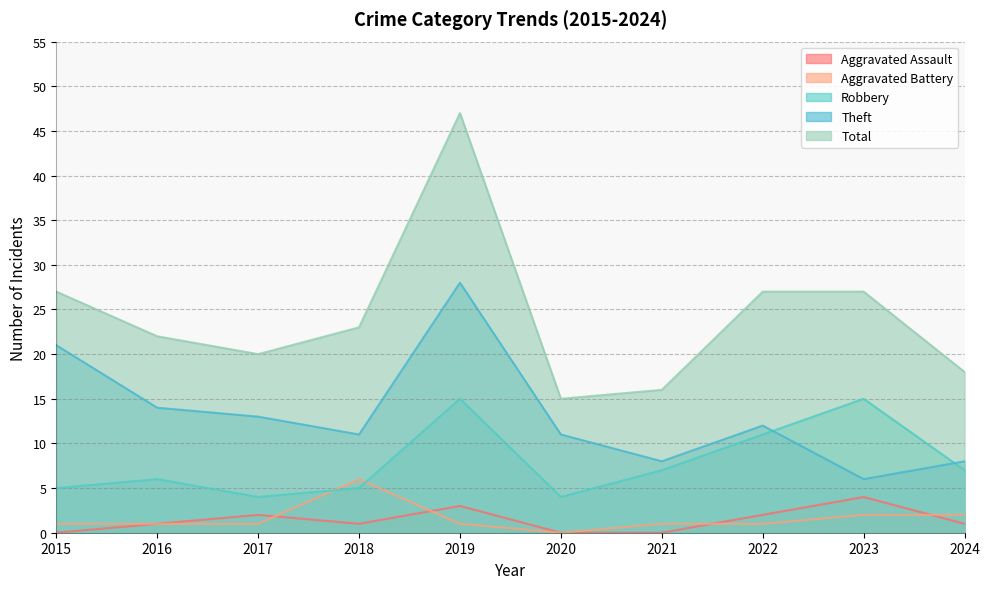

Is it true that Aggravated Assault equals 0 at 2015?

True